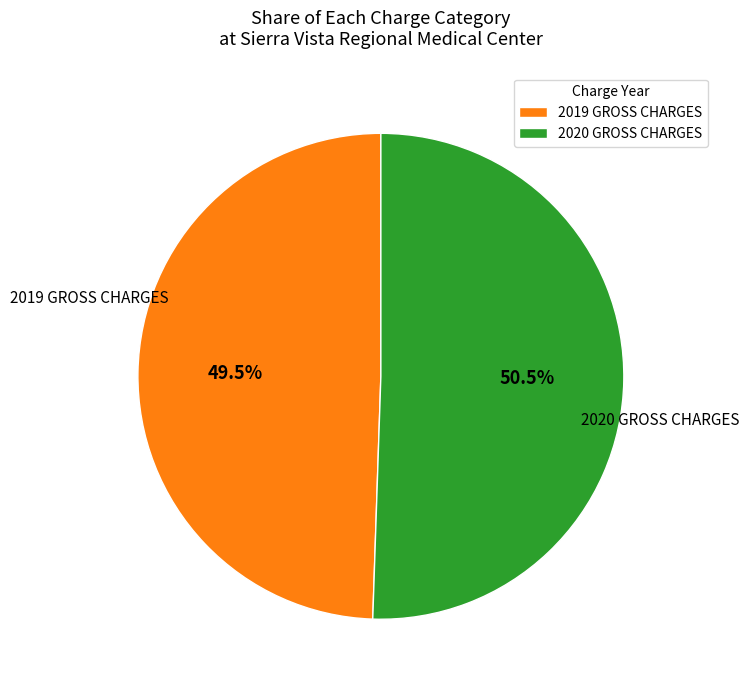

Between 2020 GROSS CHARGES and 2019 GROSS CHARGES, which is larger?

2020 GROSS CHARGES